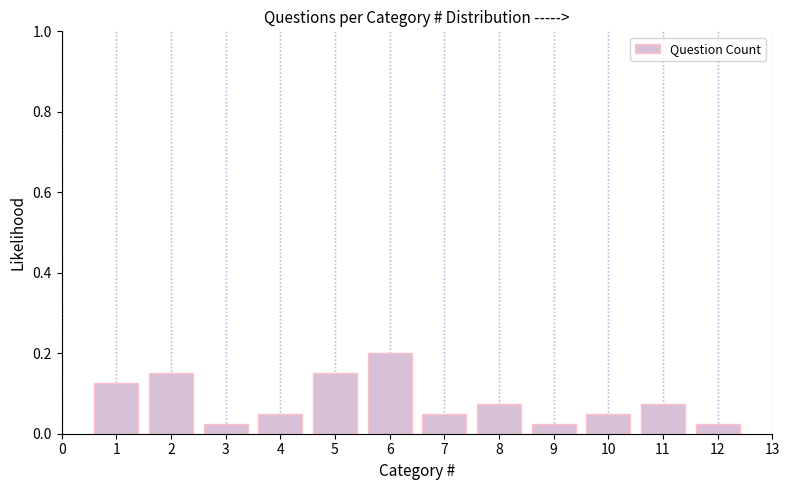

How many values are between 0 and 1?

12